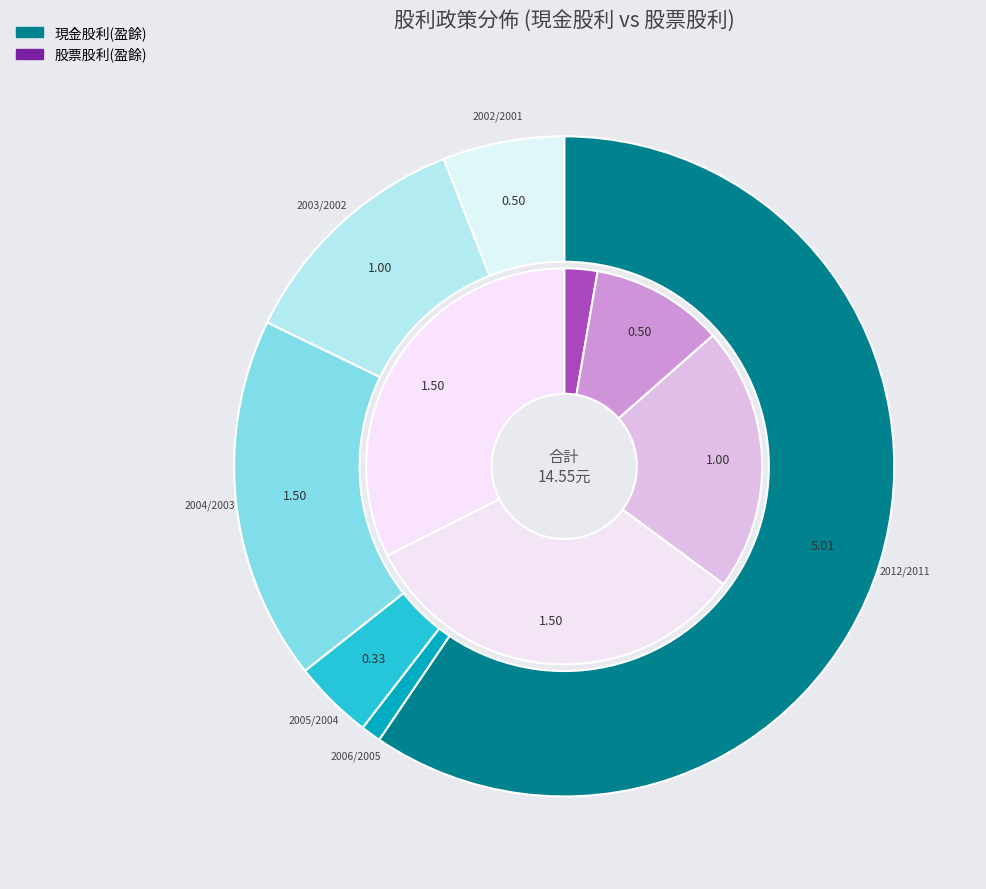

To the nearest percent, what is the difference between the largest and smallest slice percentages?

32%